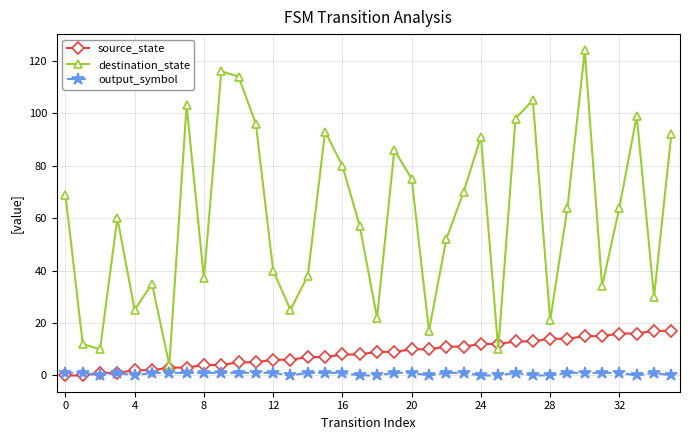

List the series in order of their peak value, lowest first.

output_symbol, source_state, destination_state